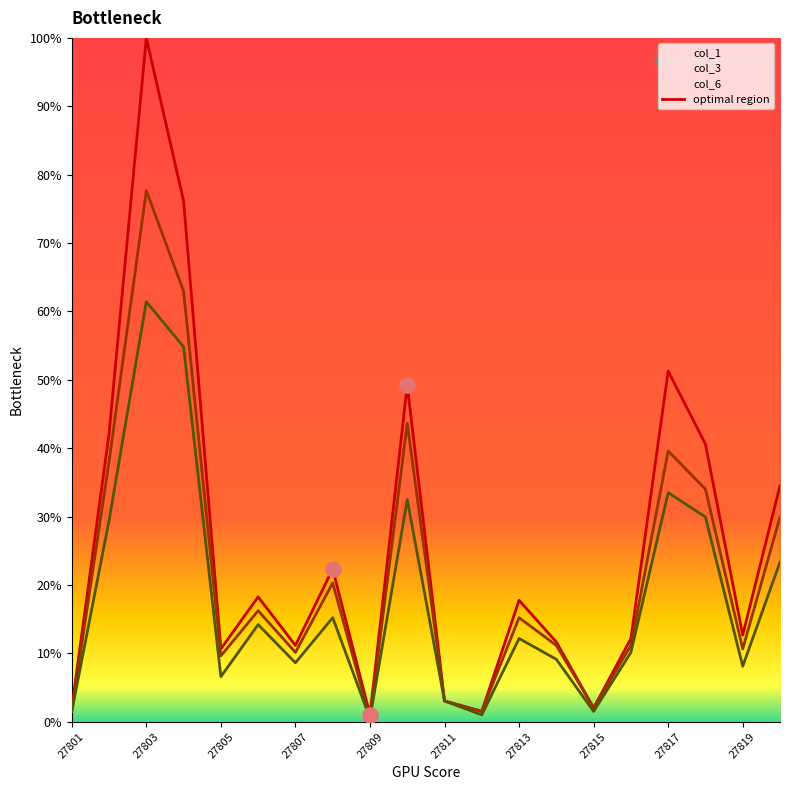

Is the value of col_1 at 27812 greater than the value of col_6 at 27820?

No